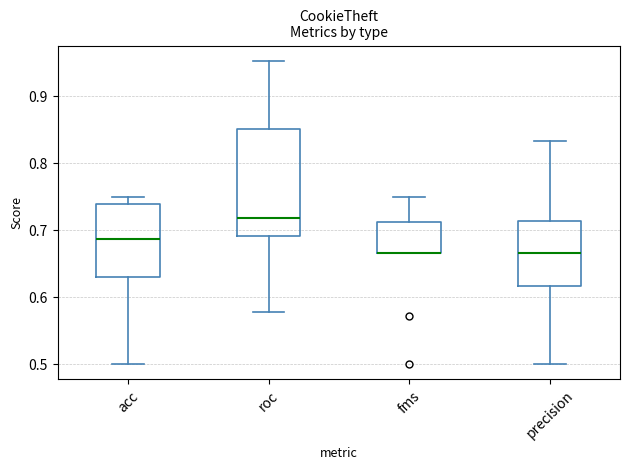

Reading left to right, transcribe this box plot: for each box, give where its median line is, the range the box spans, and where its two whiskers end, as read against the y-axis. The values are not printed on the chart, so give them approximately, as read against the axis.

acc: median 0.69, box 0.63 to 0.74, whiskers 0.50 to 0.75
roc: median 0.72, box 0.69 to 0.85, whiskers 0.58 to 0.95
fms: median 0.67 (drawn on the box's lower edge), box 0.67 to 0.71, whiskers 0.67 to 0.75
precision: median 0.67, box 0.62 to 0.71, whiskers 0.50 to 0.83